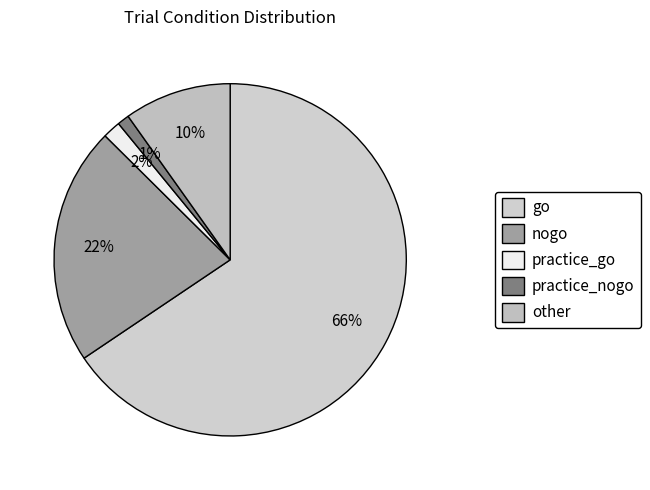

What is the total percentage of go and other?

75.4%